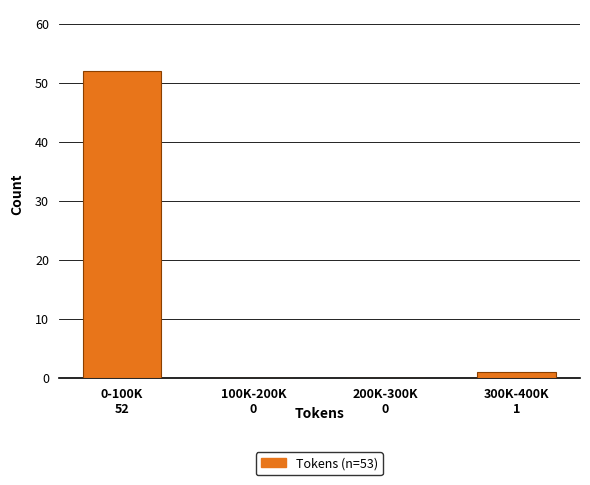

Reading left to right, what are all the values shown in this chart?

0-100K=52	100K-200K=0	200K-300K=0	300K-400K=1